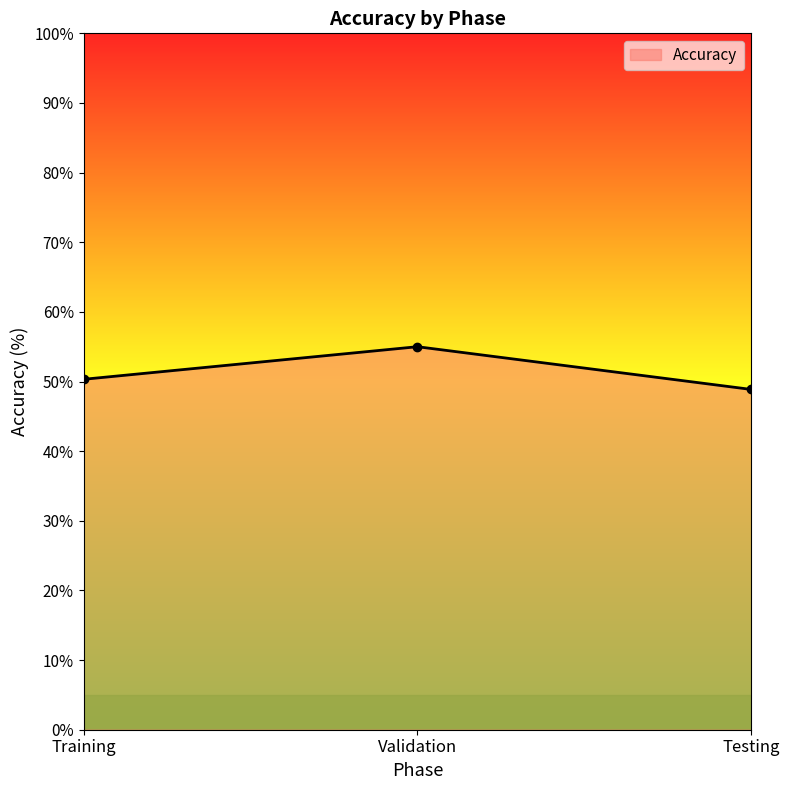

The value at Testing is 48.9. True or false?

True